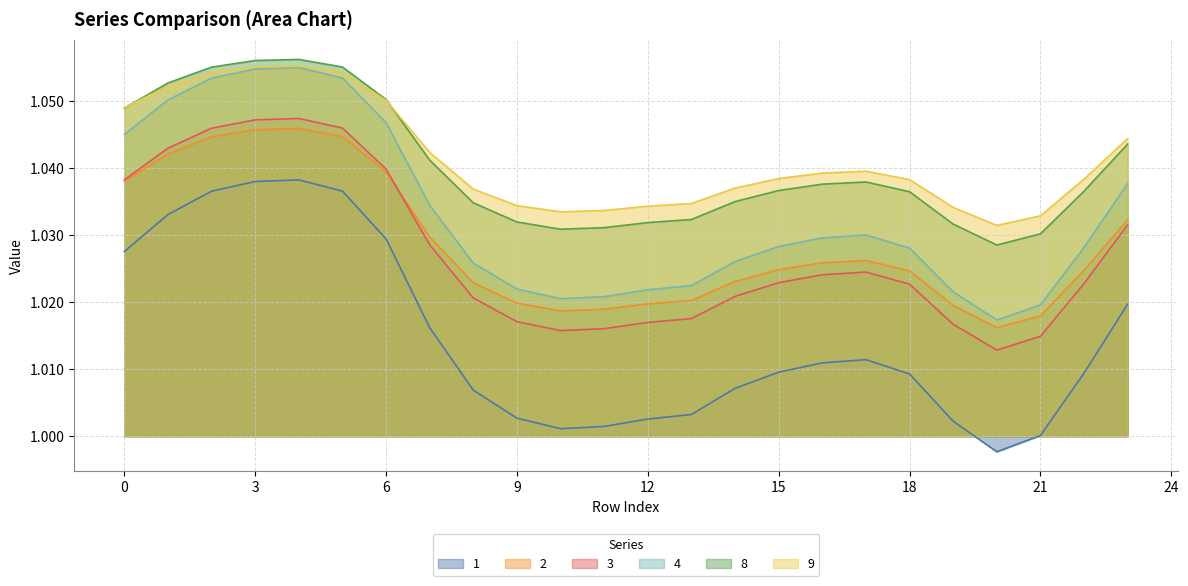

What are all the series names shown in the legend?

1, 2, 3, 4, 8, 9